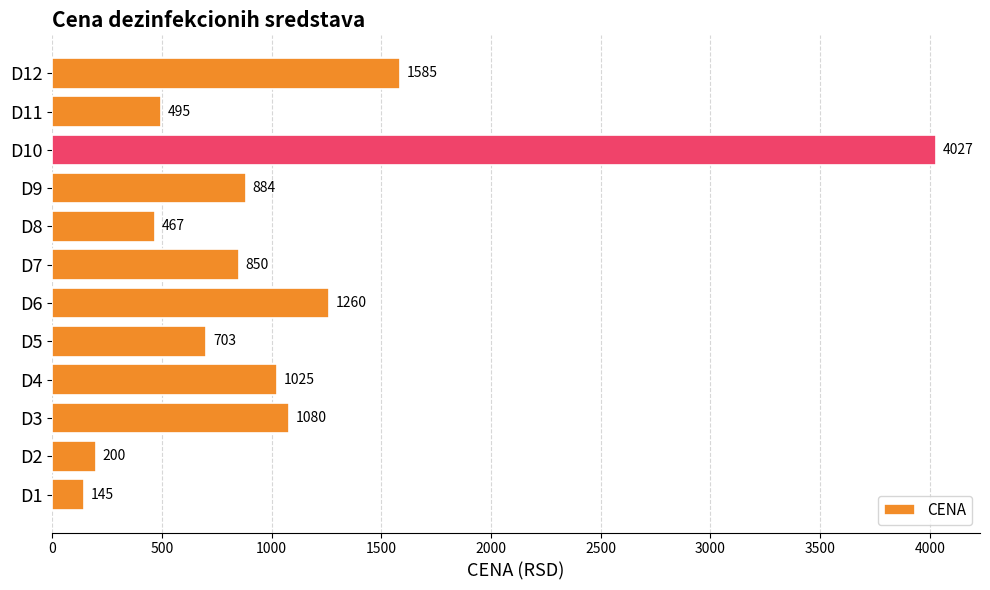

Are the bars horizontal?

Yes